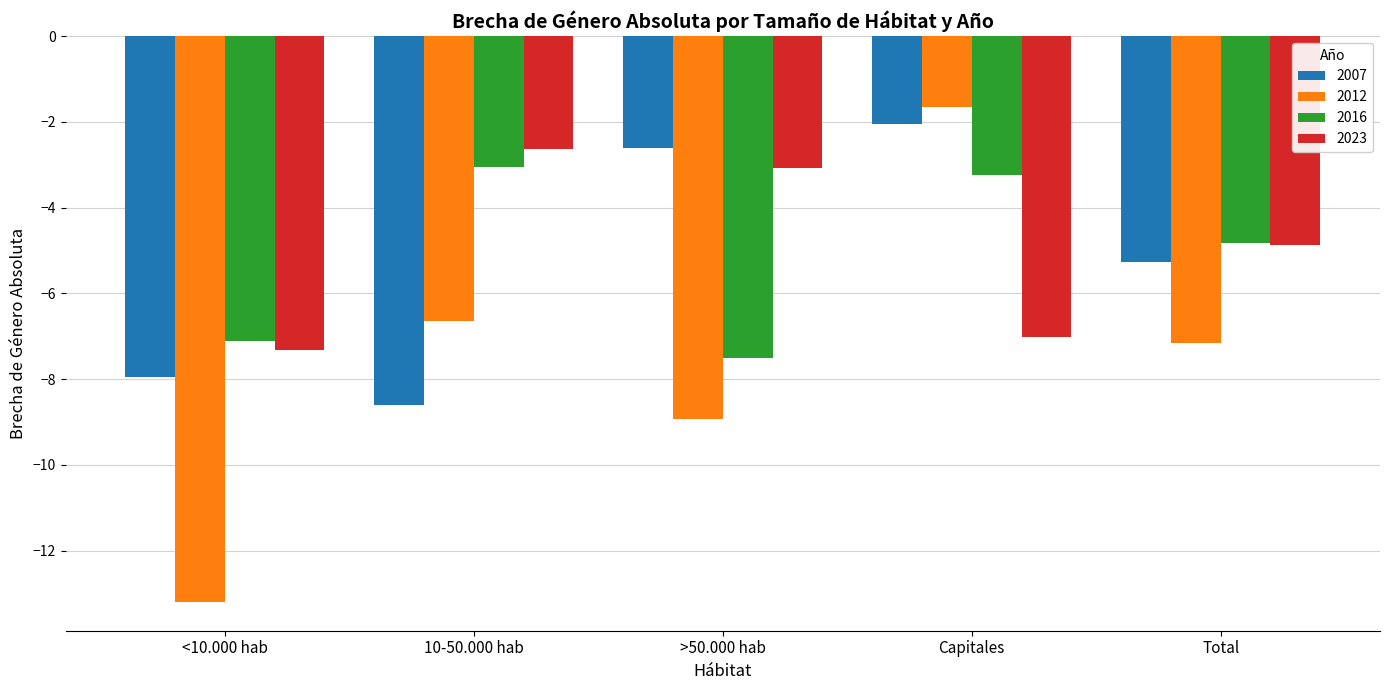

Which category has the highest value in the 2007 series?

Capitales